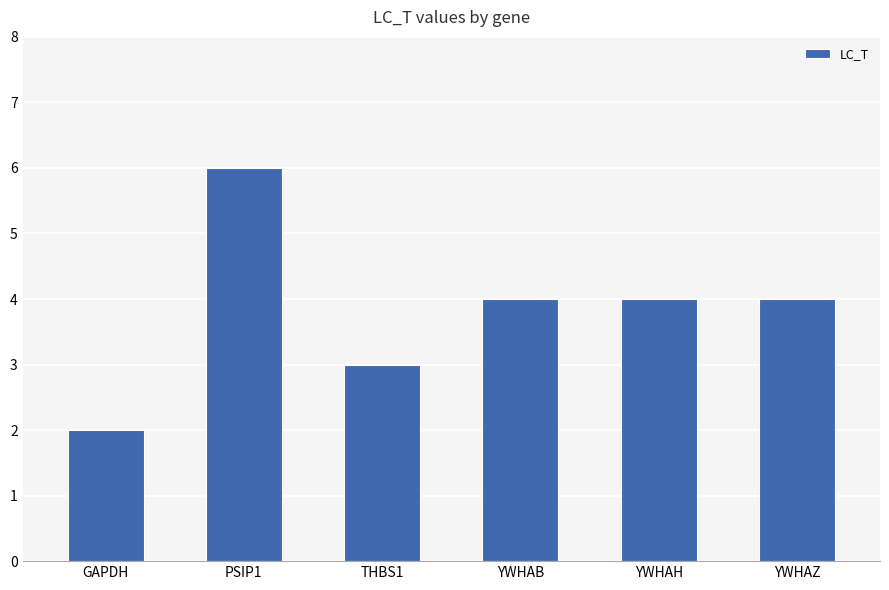

What is the maximum value shown in the chart?

6